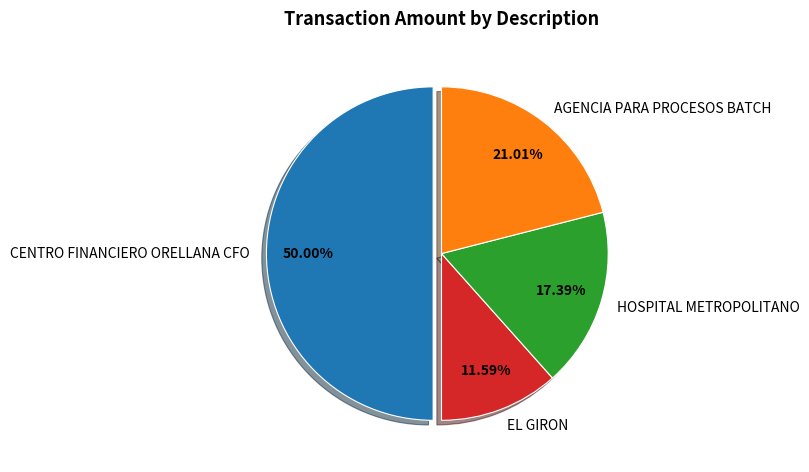

Does HOSPITAL METROPOLITANO account for over 50% of the chart?

No